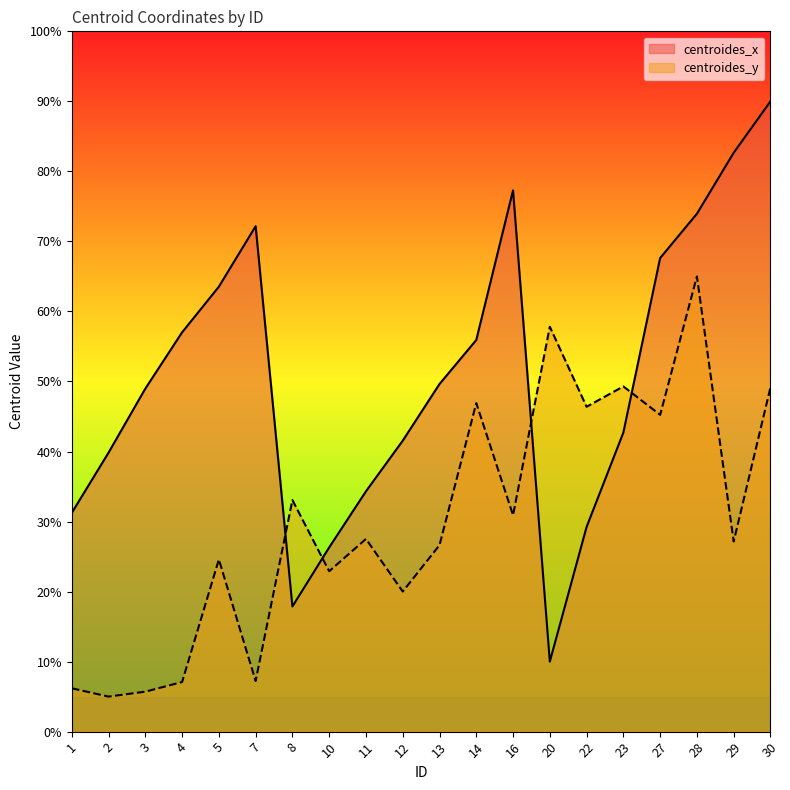

Rank the series by their maximum value, from highest to lowest.

centroides_x, centroides_y